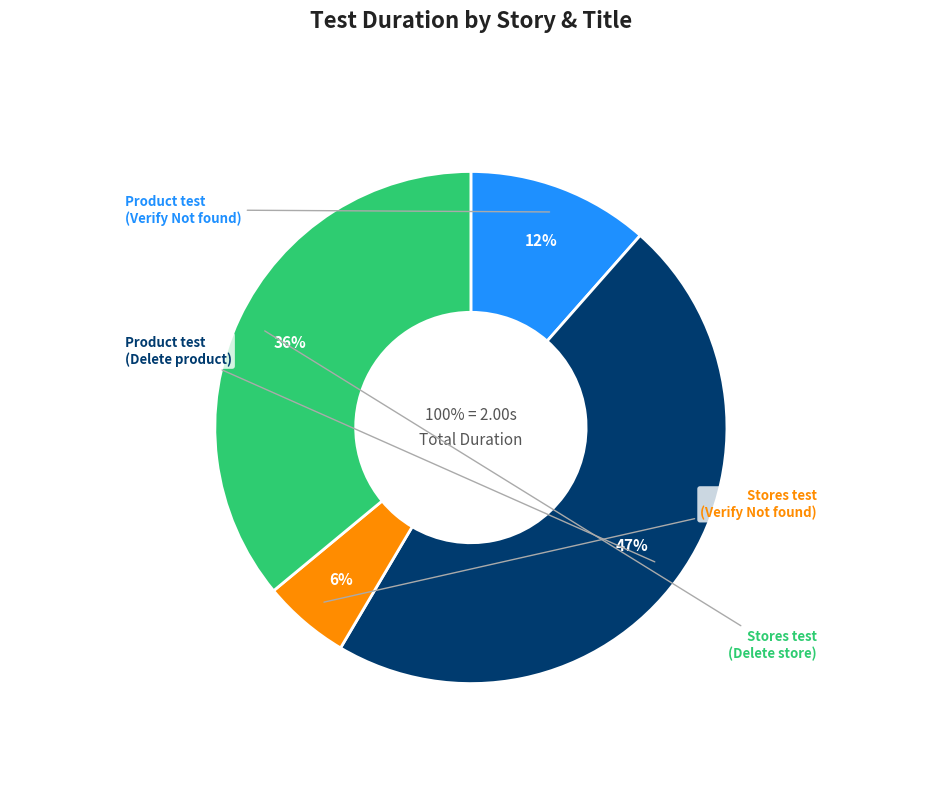

To the nearest percent, what is the combined percentage of Stores test (Delete store) and Product test (Verify Not found)?

48%